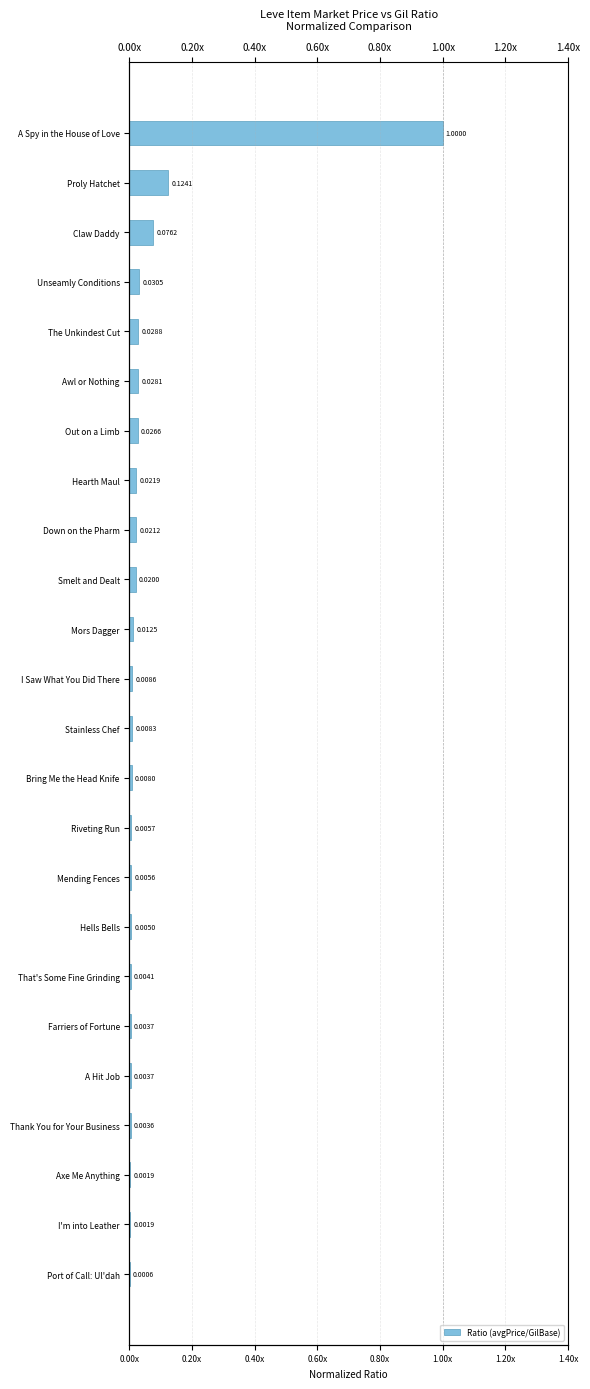

What position from the right is I Saw What You Did There?

13